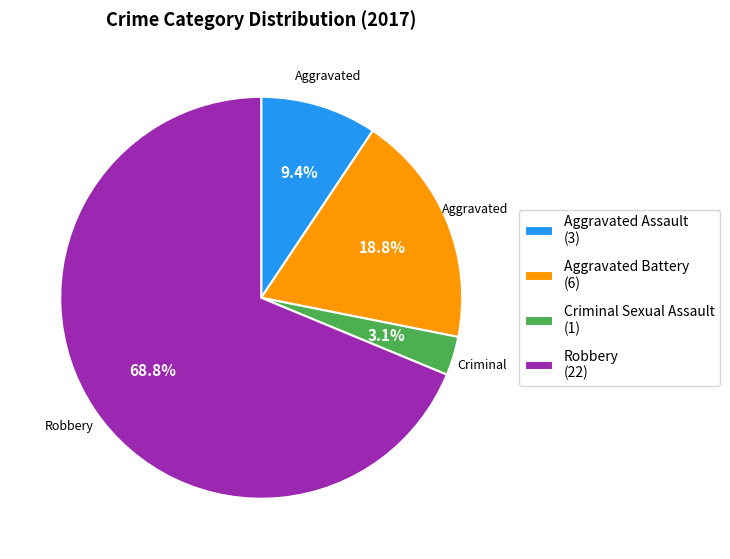

Is Robbery the majority of the pie?

Yes